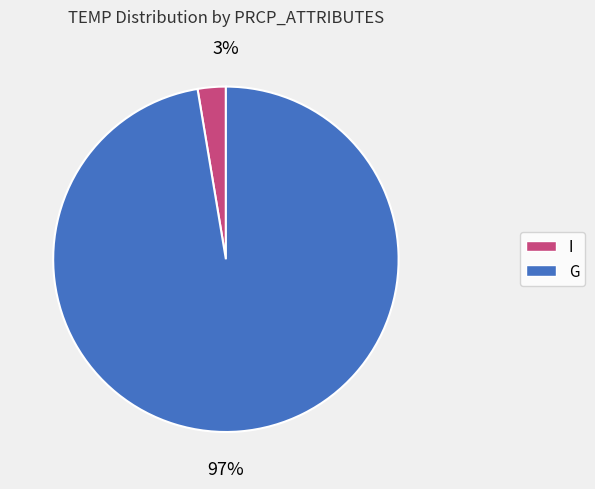

Rank the categories by value from lowest to highest.

I, G